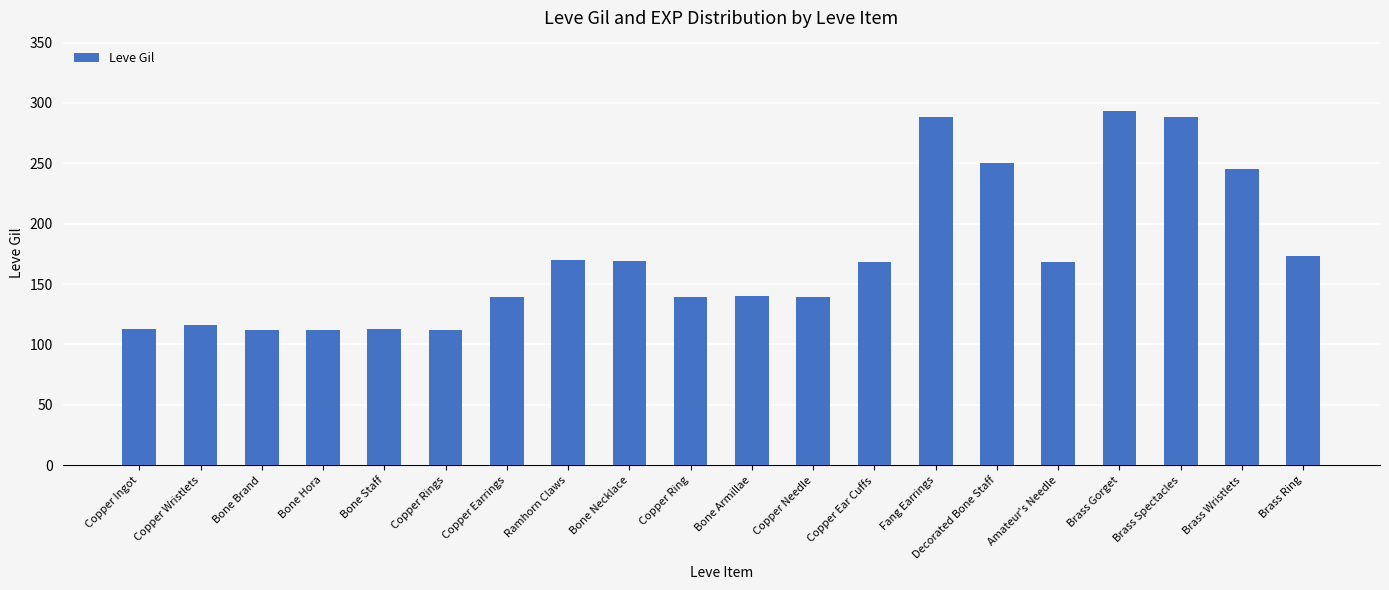

Between Copper Ring and Copper Wristlets, which is larger?

Copper Ring